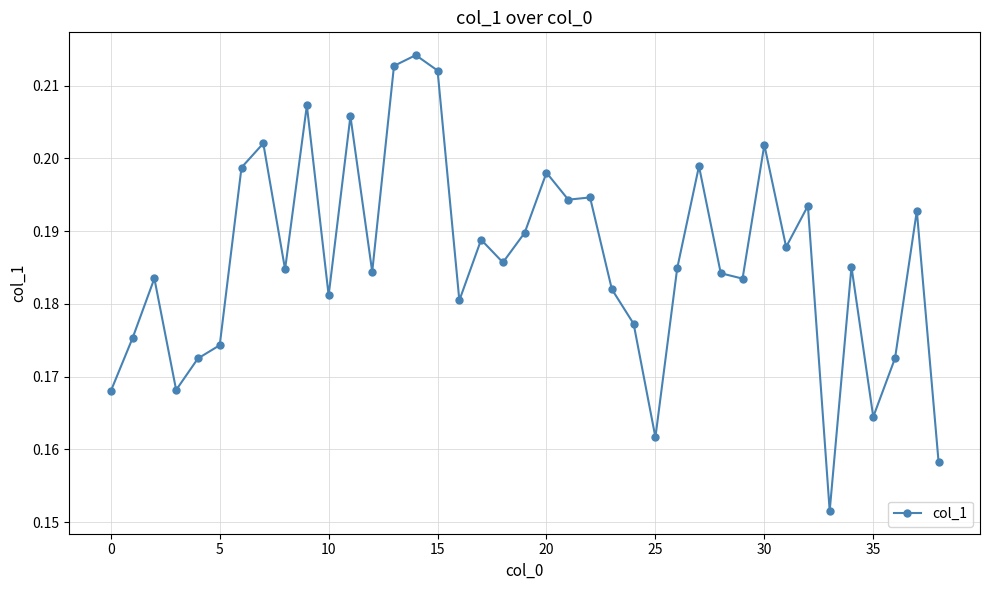

How many values are between 0 and 1?

39